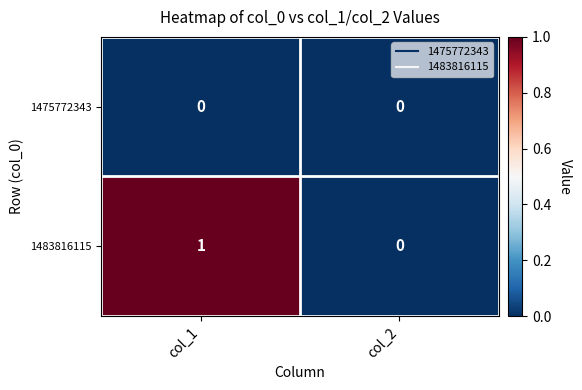

Is the value of 1483816115 at col_1 greater than the value of 1475772343 at col_2?

Yes